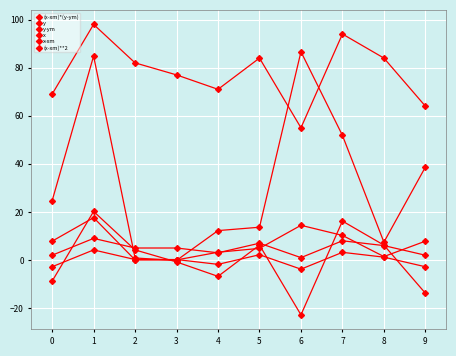

How many series are shown in this chart?

6